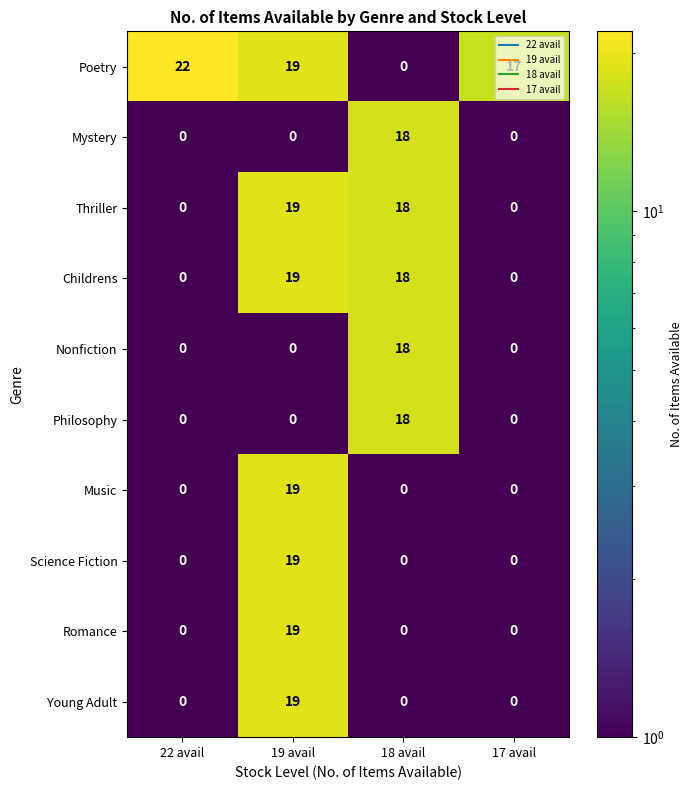

The value of Thriller at 19 avail is 19. True or false?

True